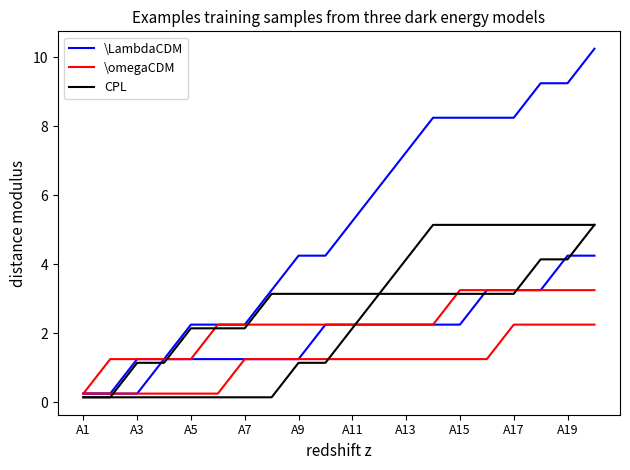

Count the \omegaCDM values in the range 0 to 1.

6